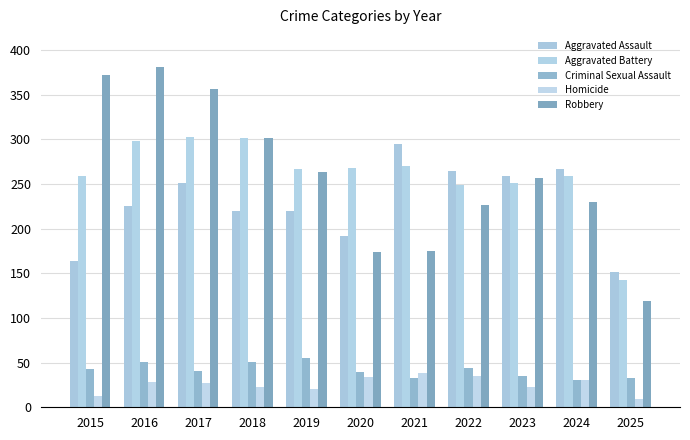

What is the average value of the Criminal Sexual Assault series?

41